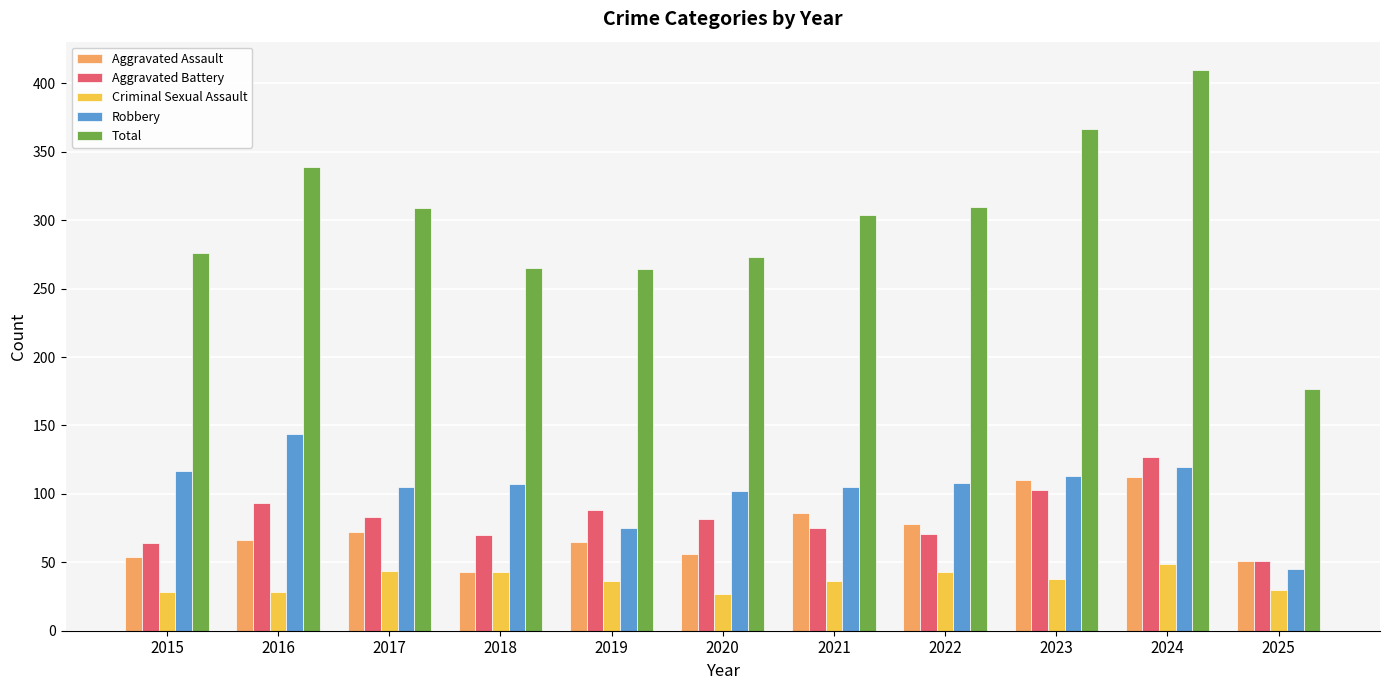

Is it true that Total equals 265 at 2018?

True